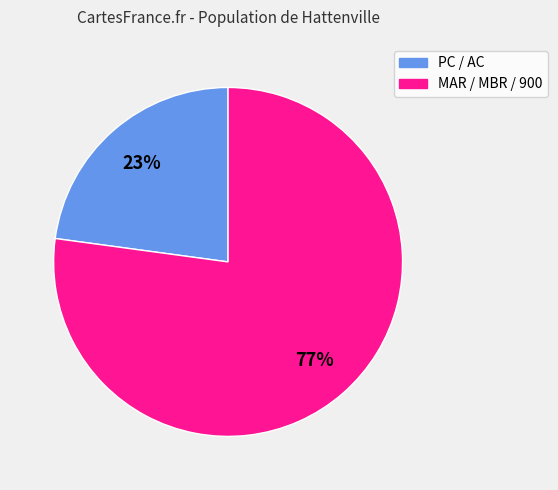

To the nearest percent, what is the difference between the largest and smallest slice percentages?

54%